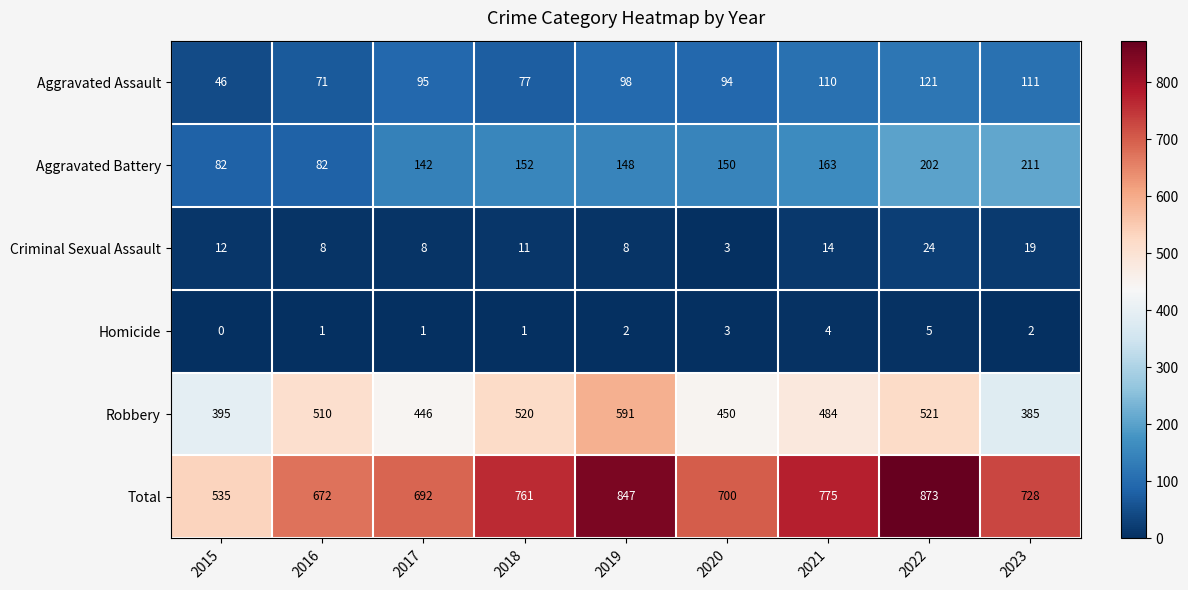

What is the difference between the second highest and minimum values in the Aggravated Battery series?

120